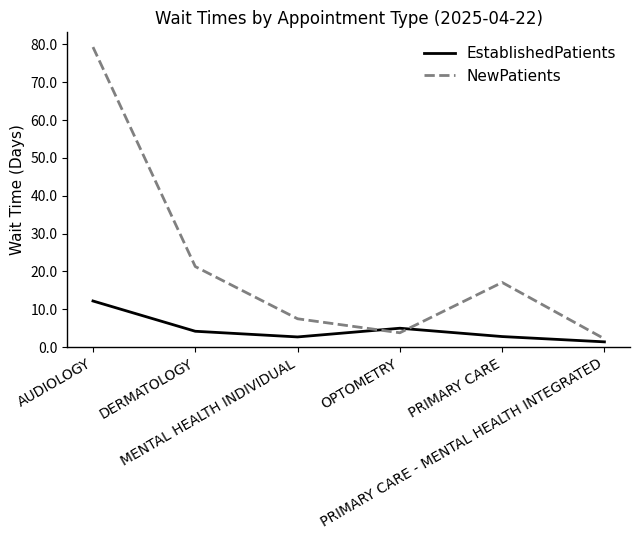

How many times do EstablishedPatients and NewPatients cross each other?

2